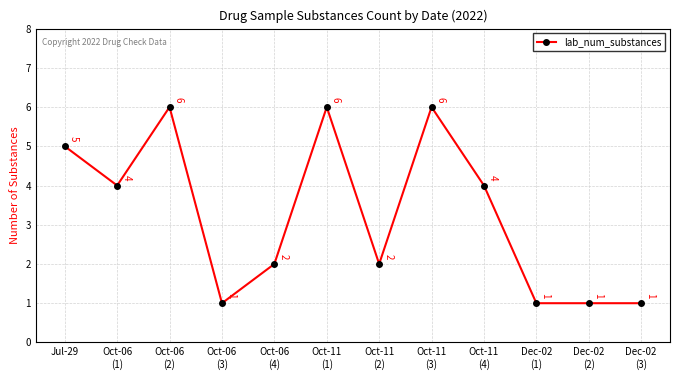

What position from the left is Dec-02
(1)?

10